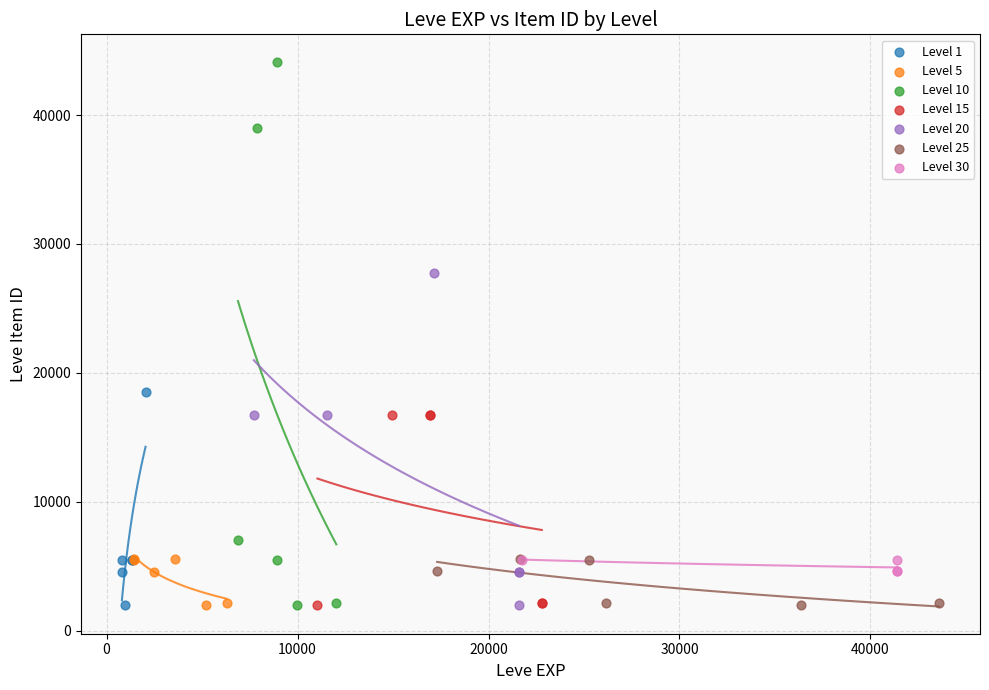

Which series has the widest spread of Y values?

Level 10